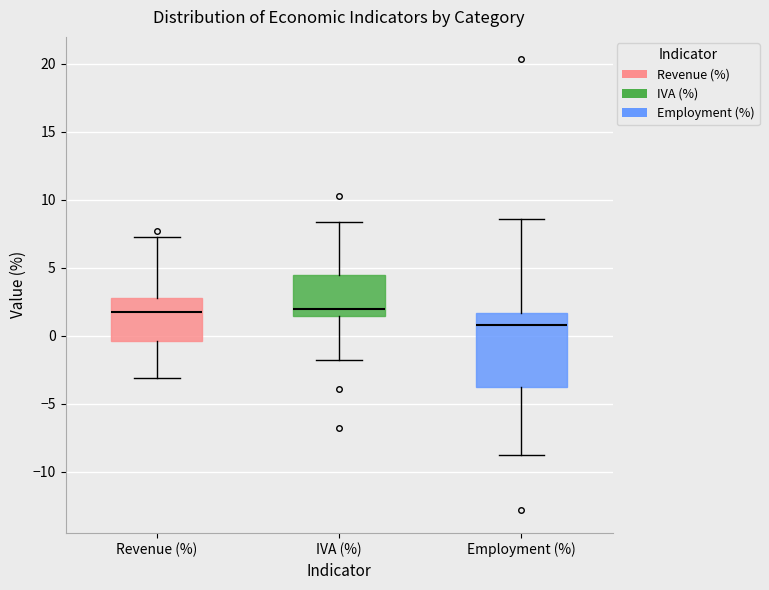

Which box's median line is the lowest?

Employment (%)